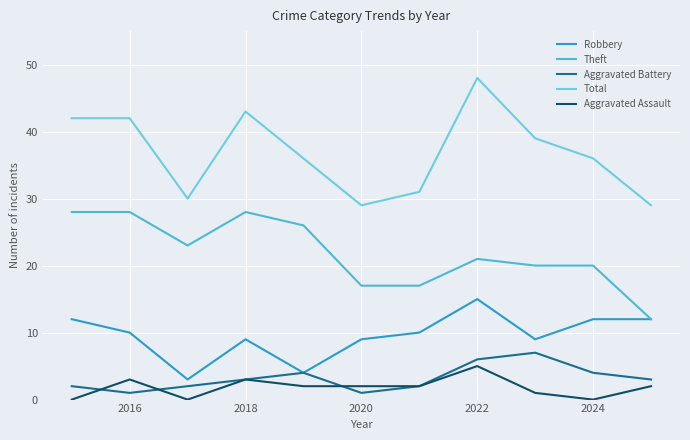

Which series has the widest spread of values?

Total